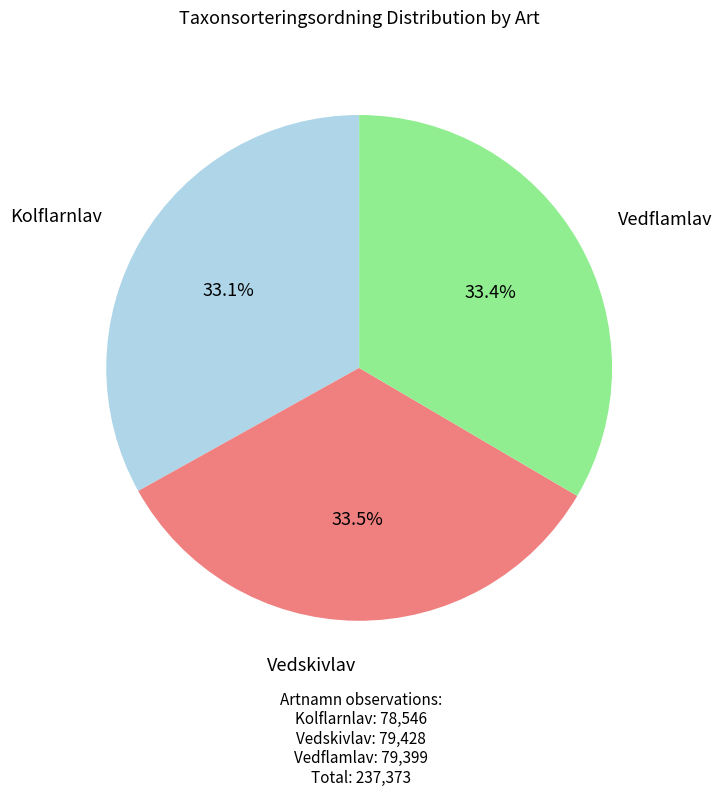

To the nearest percent, what is the average slice percentage?

33%